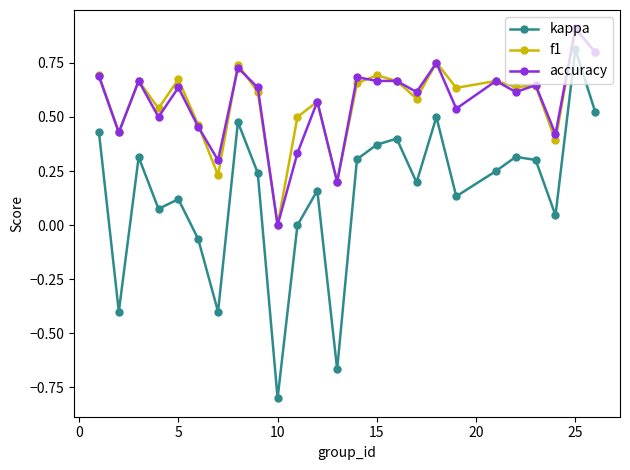

True or false: accuracy has more than 1 points higher than both neighbors.

True